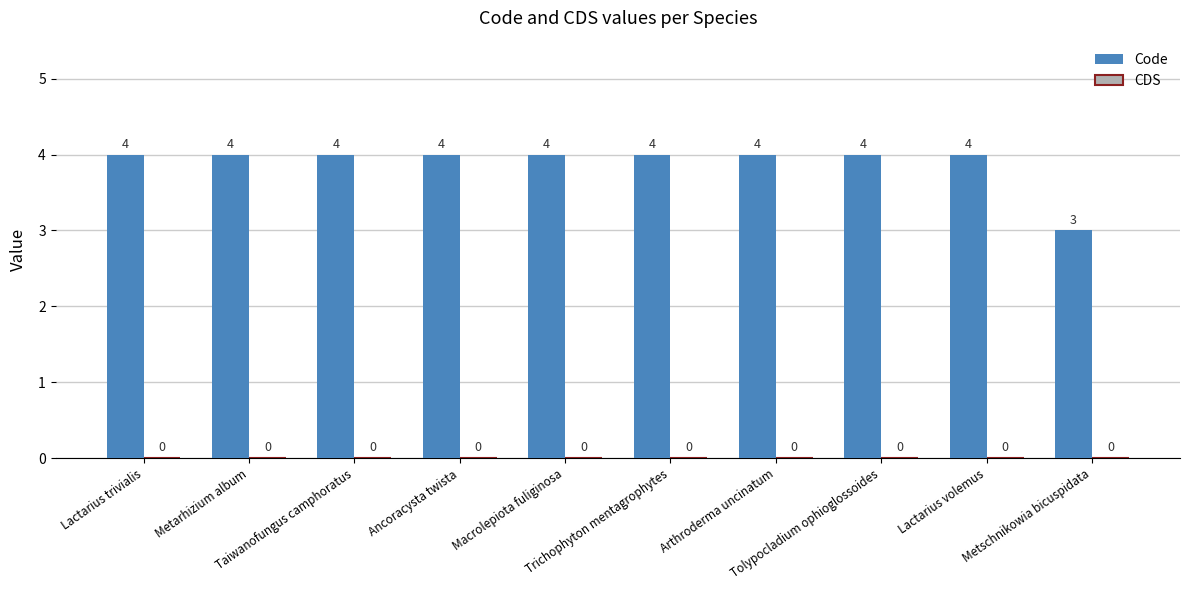

What is the average value?

4